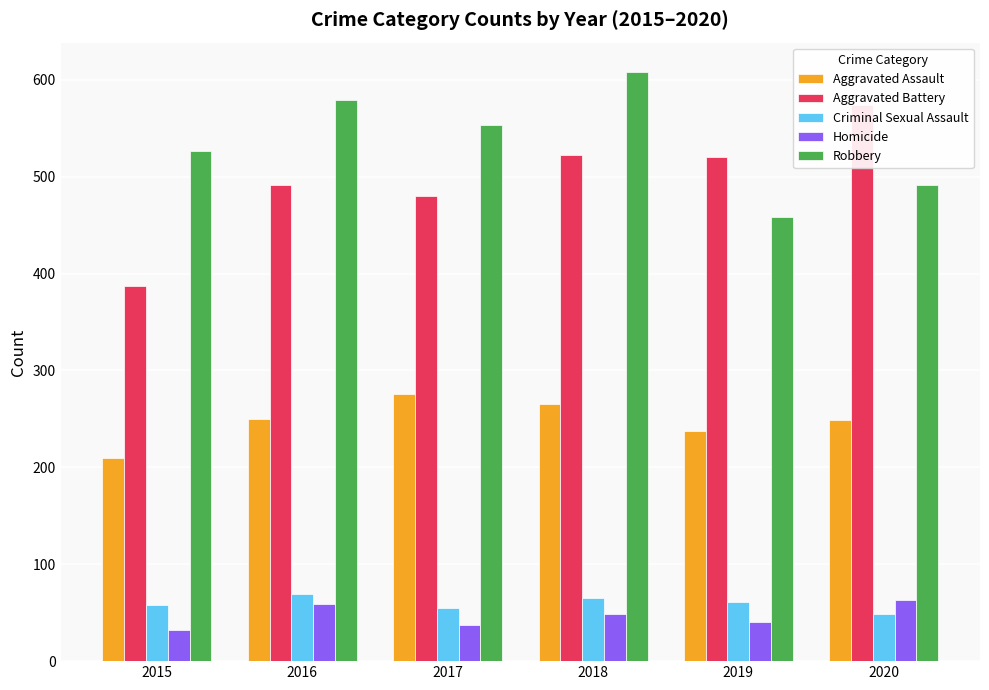

True or false: Homicide has a value of 21 at 2020.

False